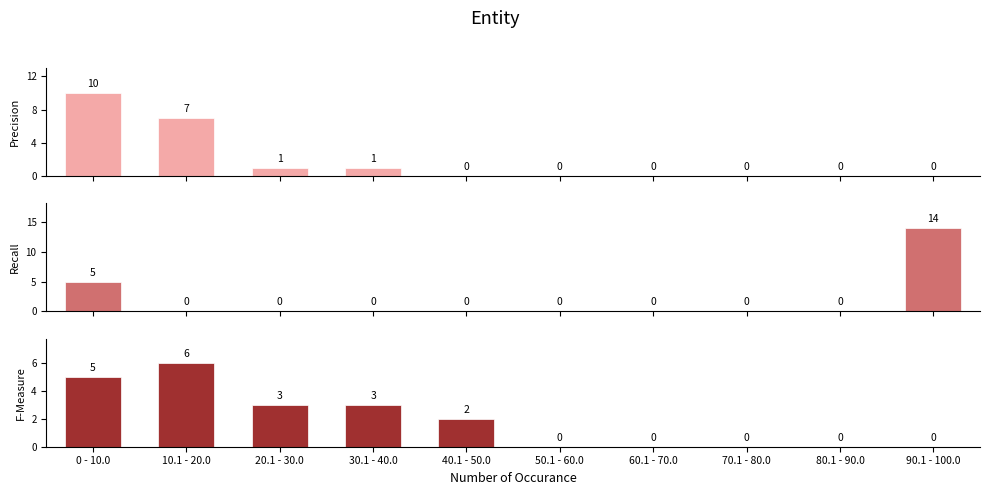

Are the bars grouped side by side (vs. stacked)?

Yes